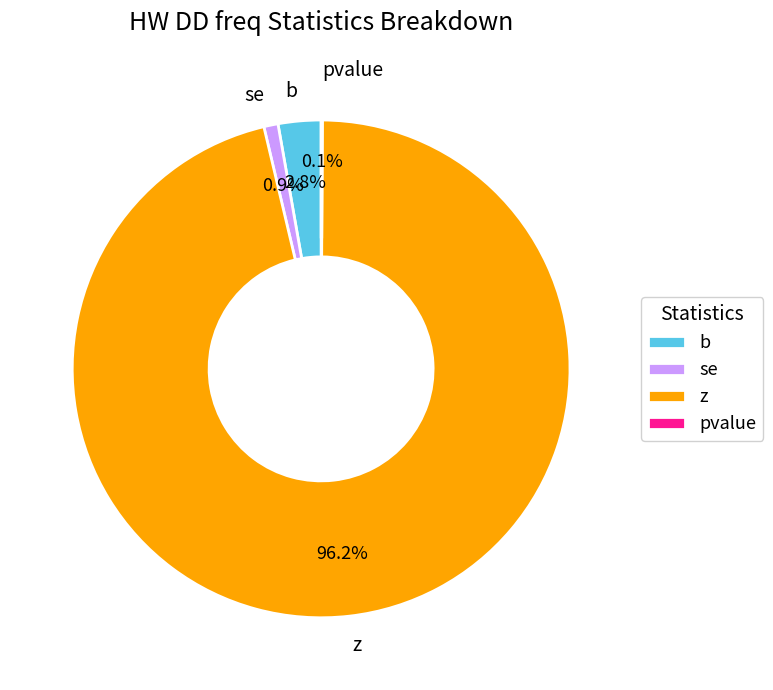

Which slice is the largest?

z